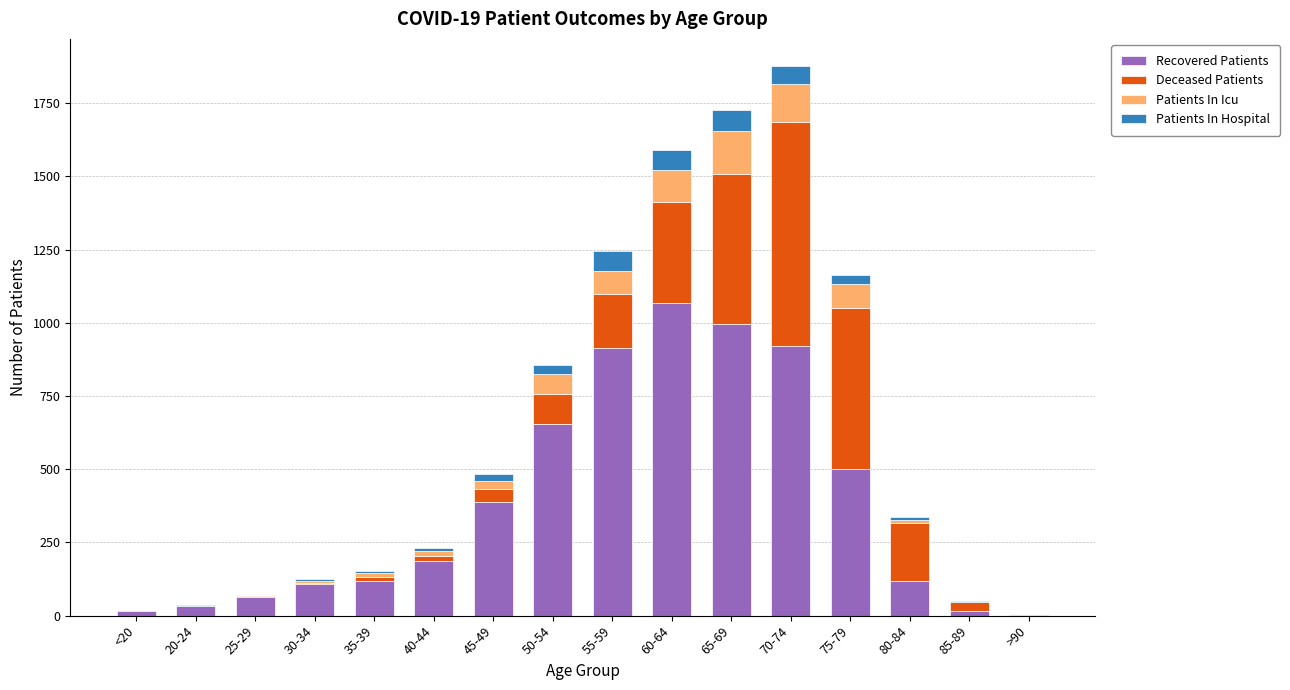

The value of Recovered Patients at 60-64 is 623. True or false?

False